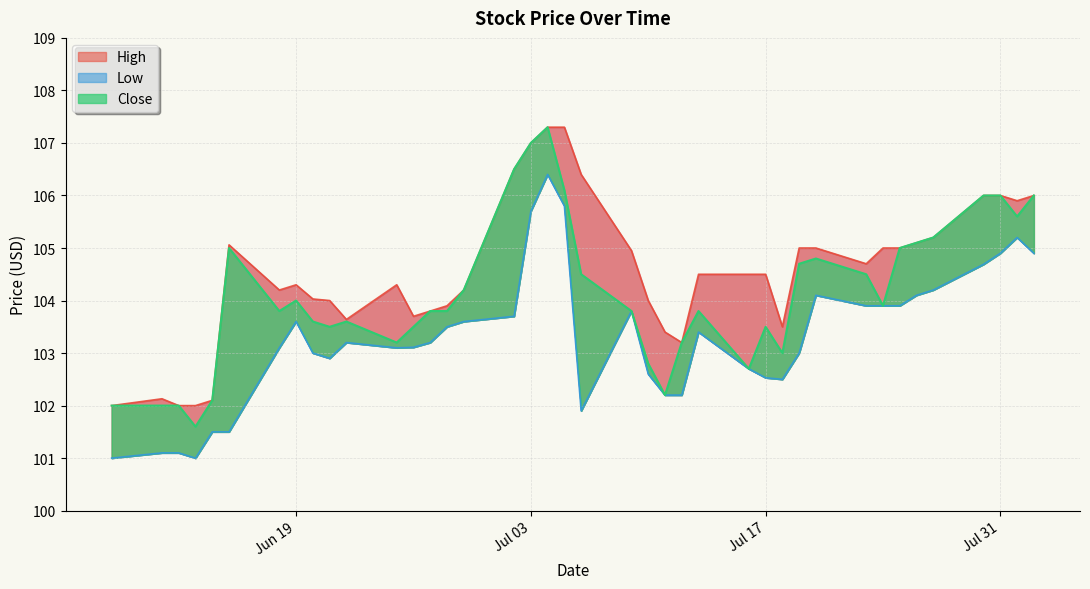

List the labels in order of Low value, smallest first.

36, 39, 37, 38, 34, 35, 19, 15, 16, 11, 12, 17, 13, 30, 10, 31, 28, 33, 27, 26, 29, 14, 25, 24, 32, 23, 18, 6, 7, 8, 5, 9, 4, 3, 0, 2, 1, 22, 20, 21